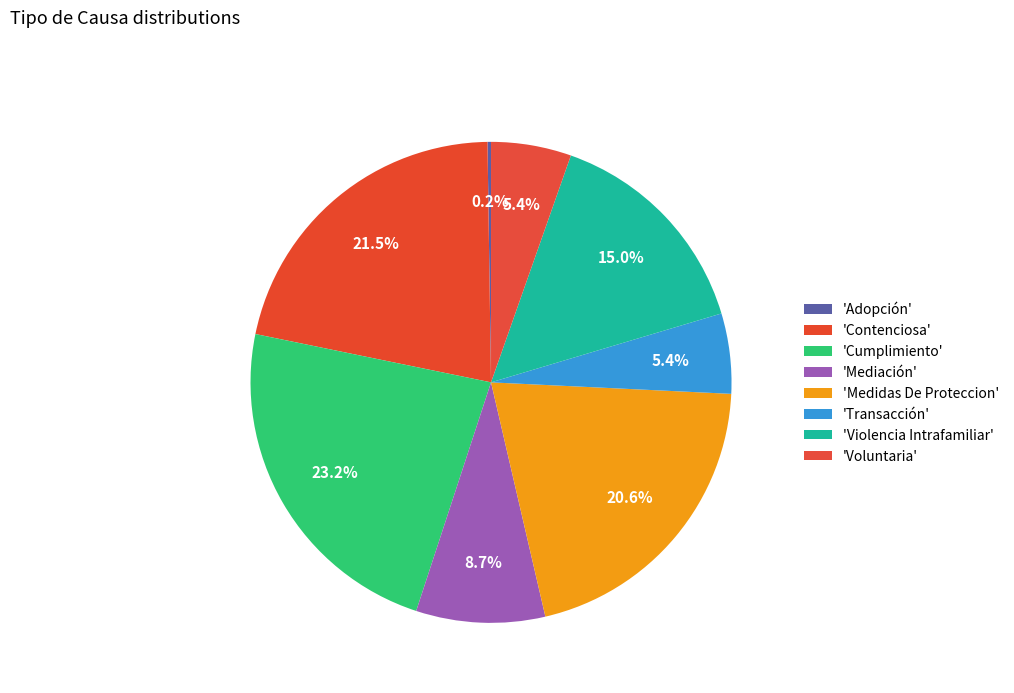

Is there any slice that represents more than half of the pie?

No